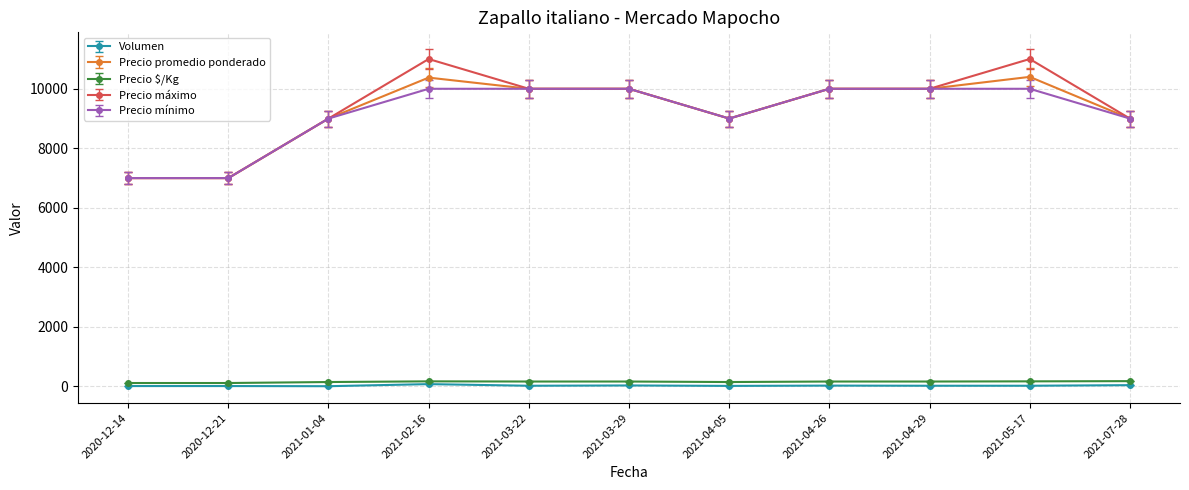

What is the value of the Precio promedio ponderado point at the 11th from the left?

9000